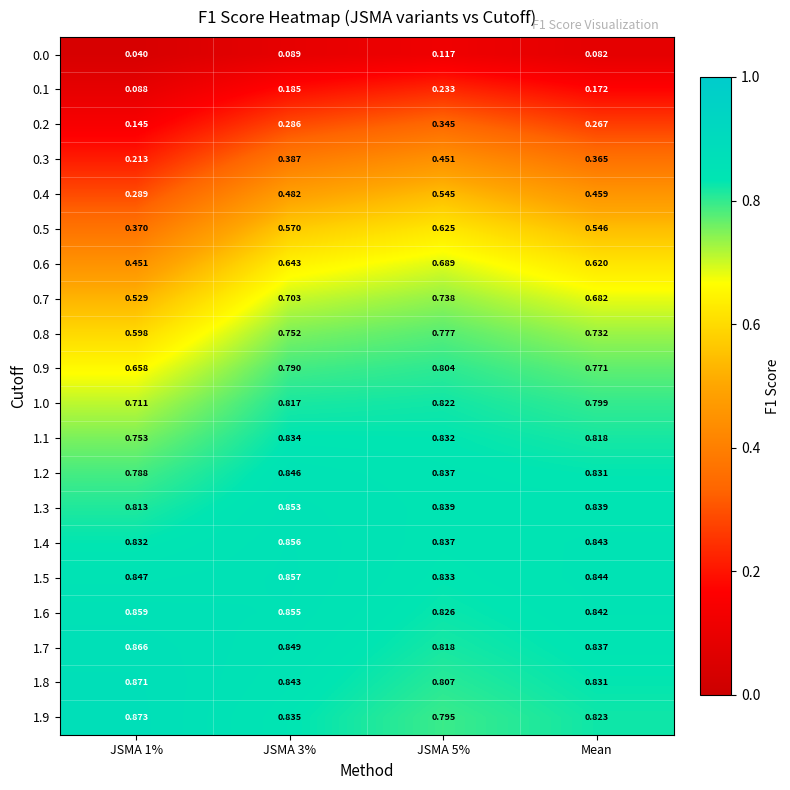

Is the value of 1.3 at JSMA 5% greater than the value of 1.6 at JSMA 1%?

No